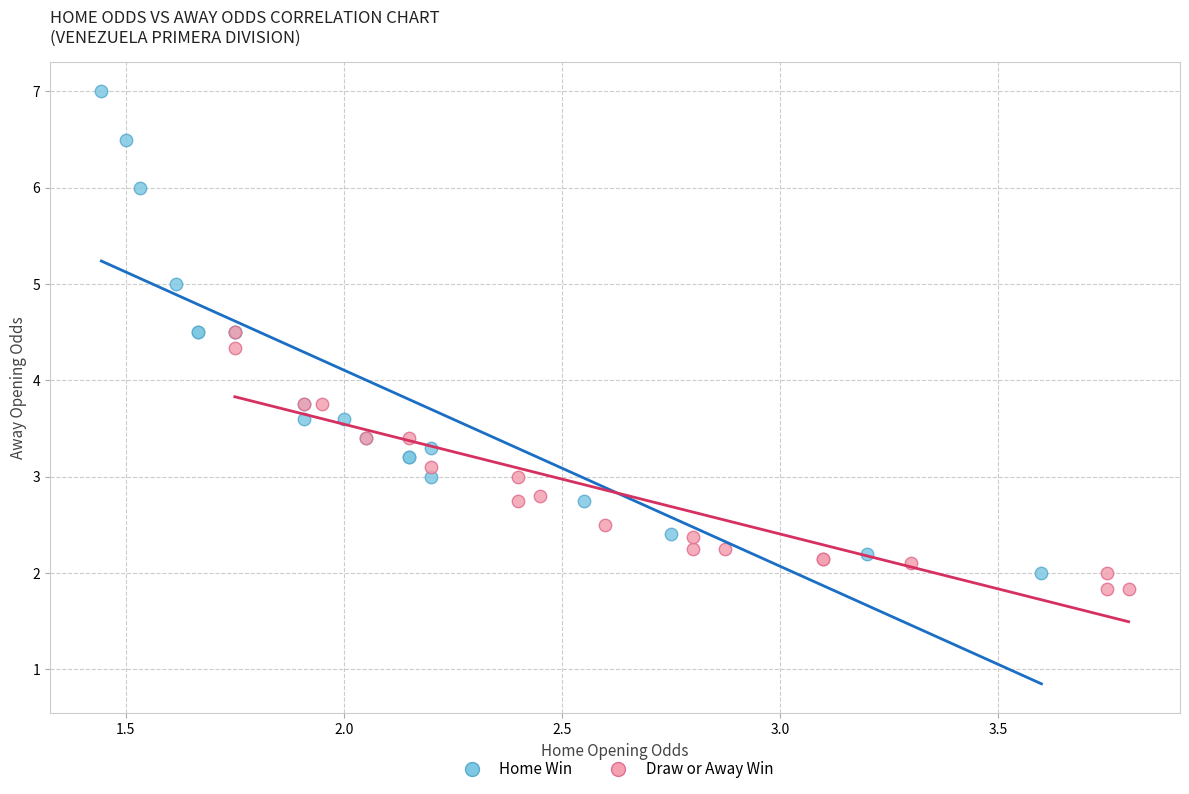

Which series has the largest Y range (max minus min)?

Home Win